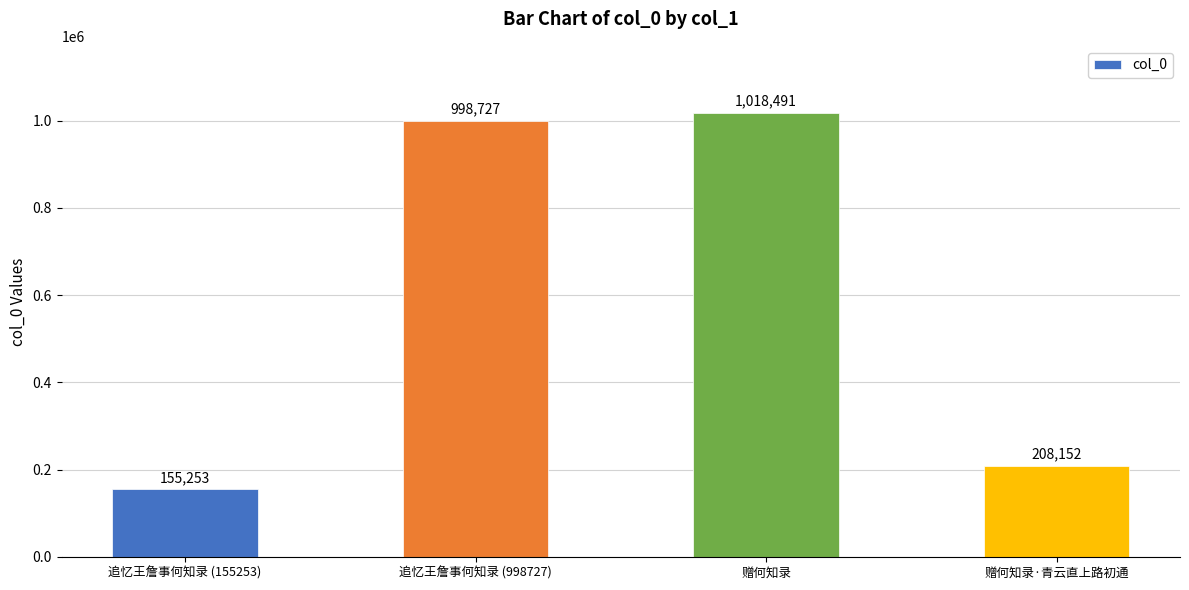

What is the label of the 4th bar from the left?

赠何知录·青云直上路初通